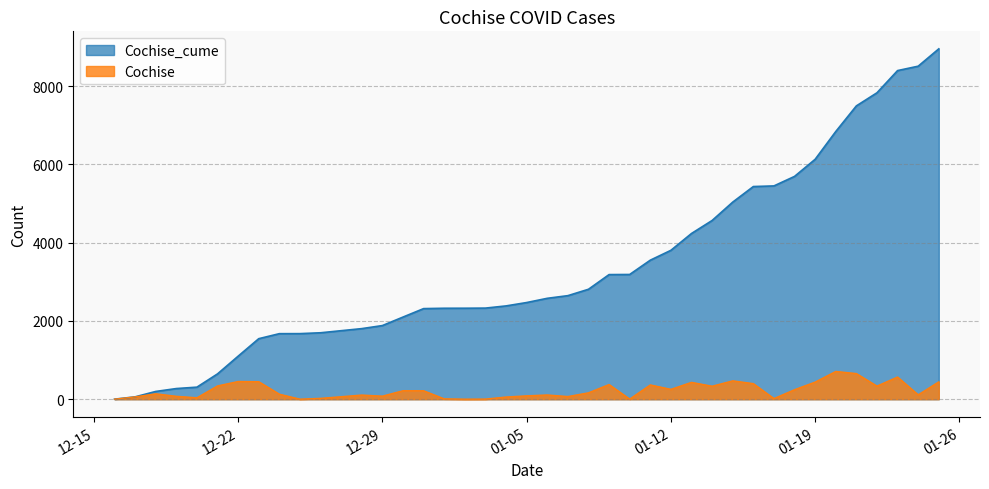

True or false: Cochise and Cochise_cume cross at least once.

False